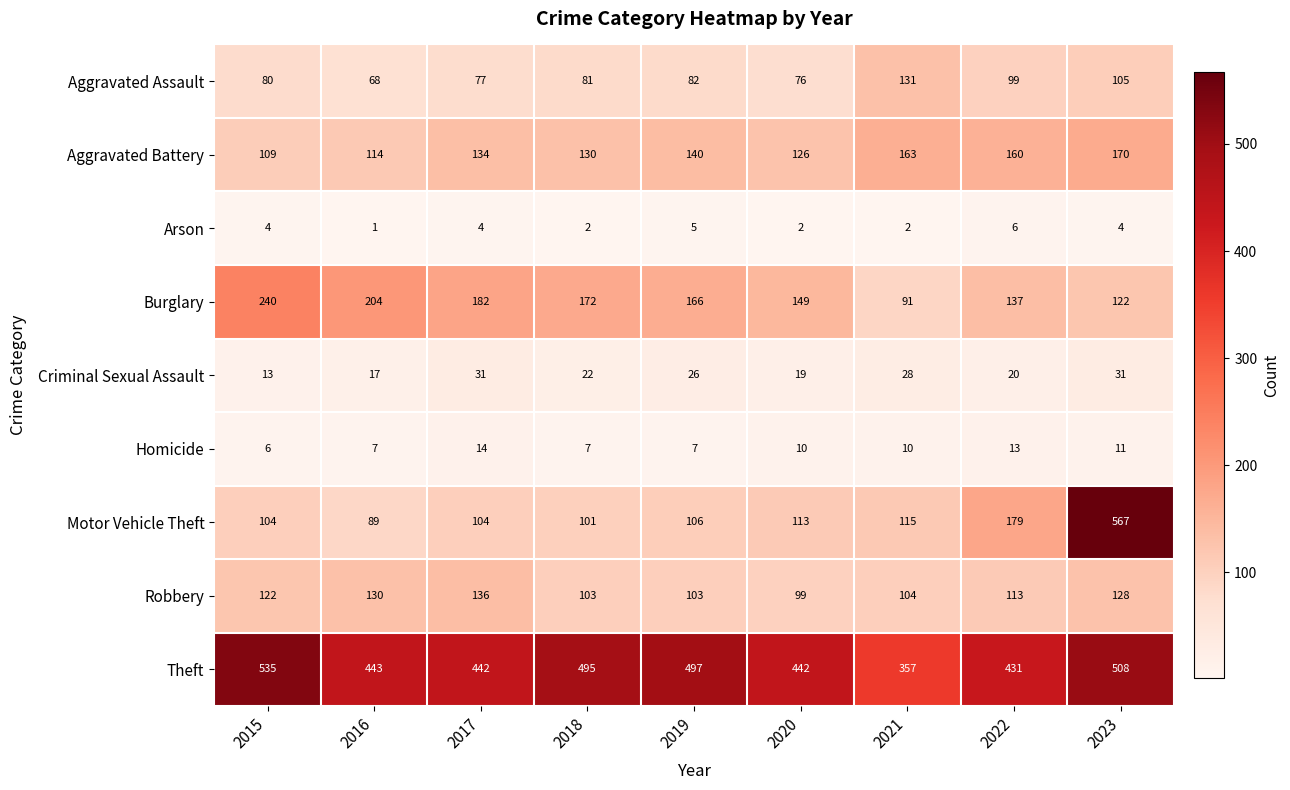

What is the maximum value shown in the chart?

567